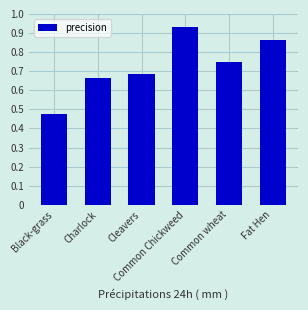

What is the difference between the maximum and second lowest values?

0.3